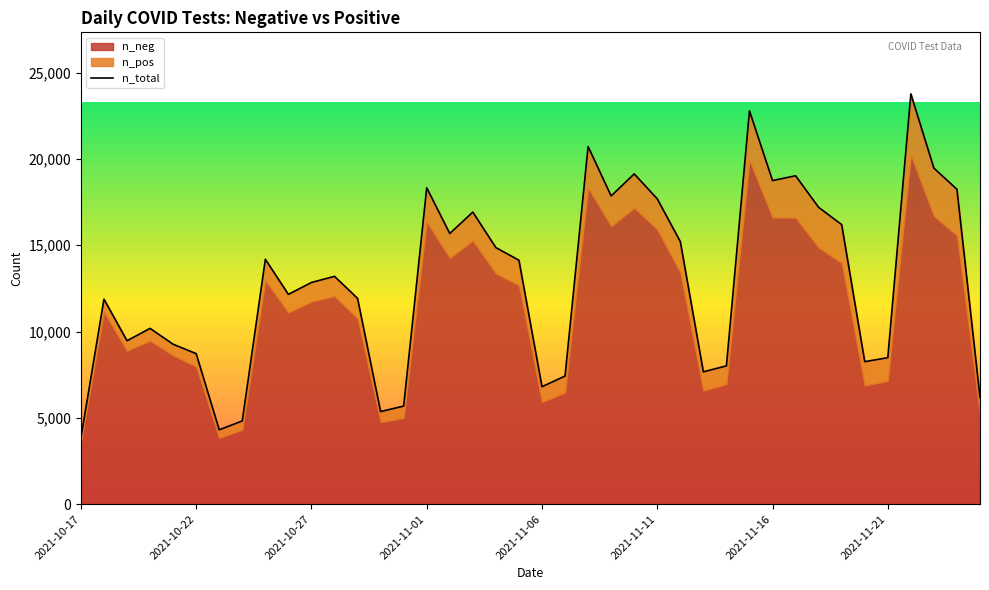

Rank the categories by value from highest to lowest.

36, 29, 22, 37, 24, 31, 30, 15, 38, 23, 25, 32, 17, 33, 16, 26, 18, 8, 19, 11, 10, 9, 12, 2021-10-22, 2021-11-01, 2021-10-27, 2021-11-06, 2021-11-11, 35, 34, 28, 27, 21, 20, 39, 14, 13, 2021-11-21, 2021-11-16, 2021-10-17